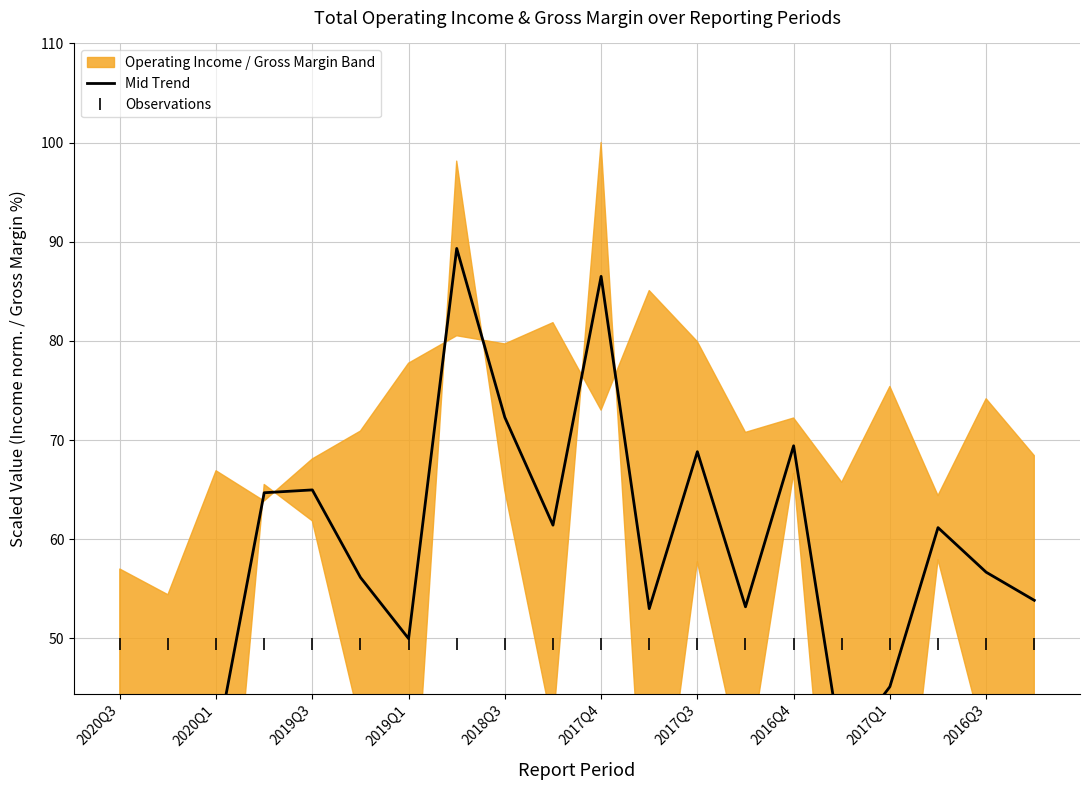

The value of Mid Trend at 13 is 11.4. True or false?

False